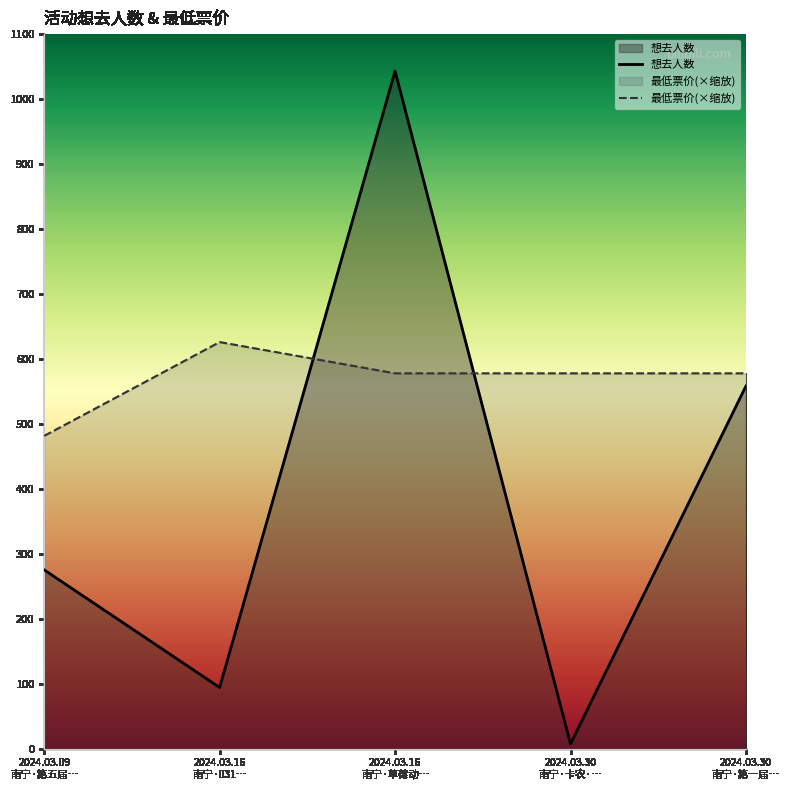

Between 2024.03.16
南宁·草莓动… and 2024.03.30
南宁·卡农·…, which is larger?

2024.03.16
南宁·草莓动…